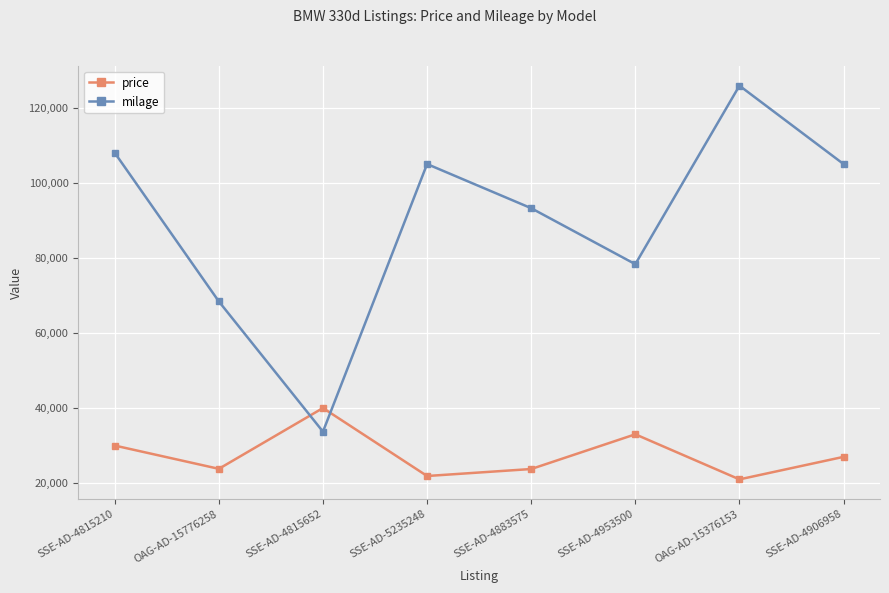

Where do price and milage first cross each other?

OAG-AD-15776258 and SSE-AD-4815652